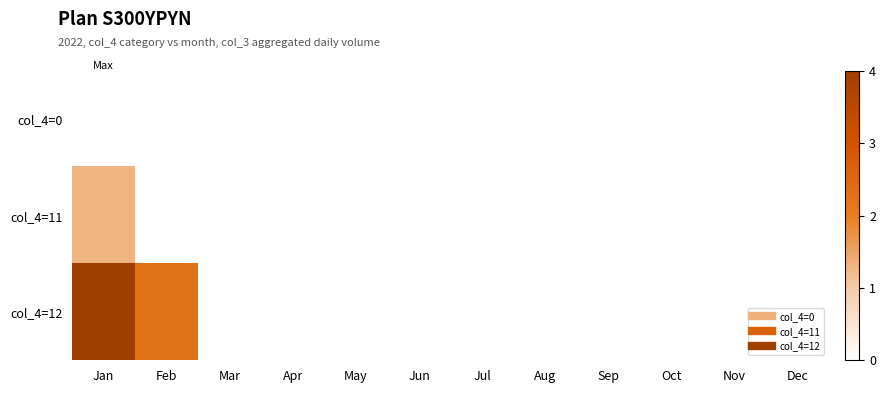

Which series has the widest spread of values?

col_4=12